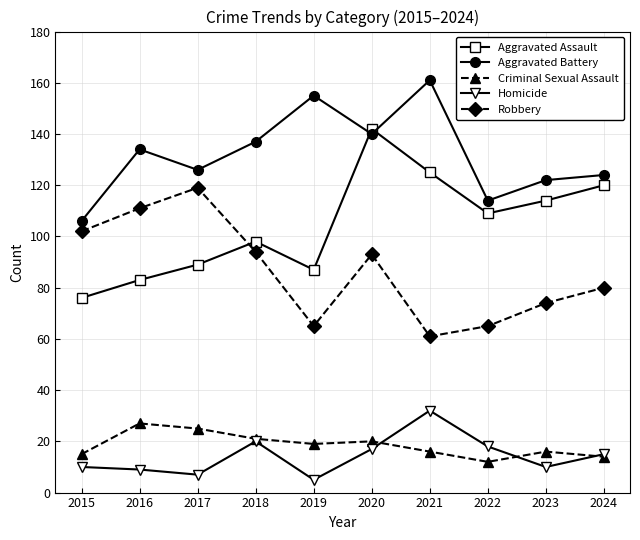

What is the value of the Homicide point at the 4th from the left?

20